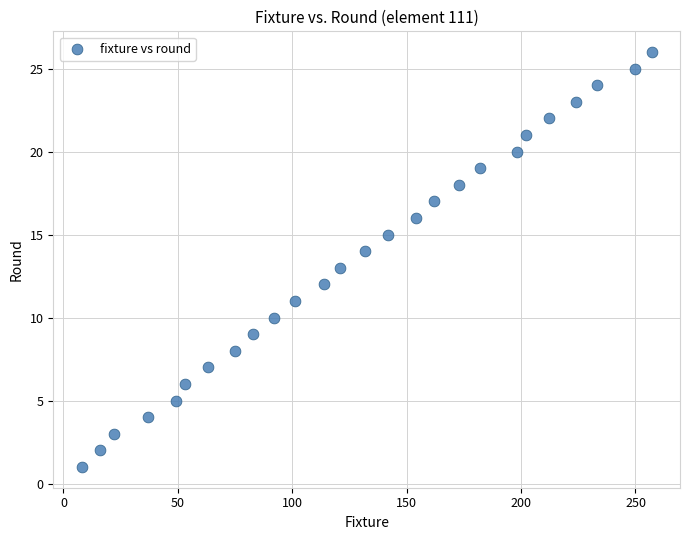

What is the range of Y values (max minus min)?

25